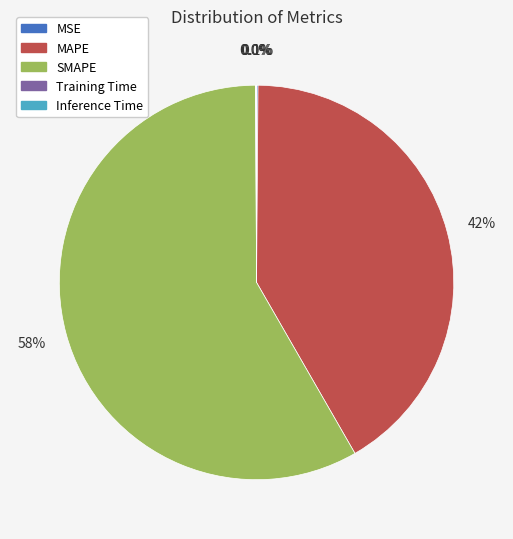

What is the largest slice in the pie chart?

SMAPE